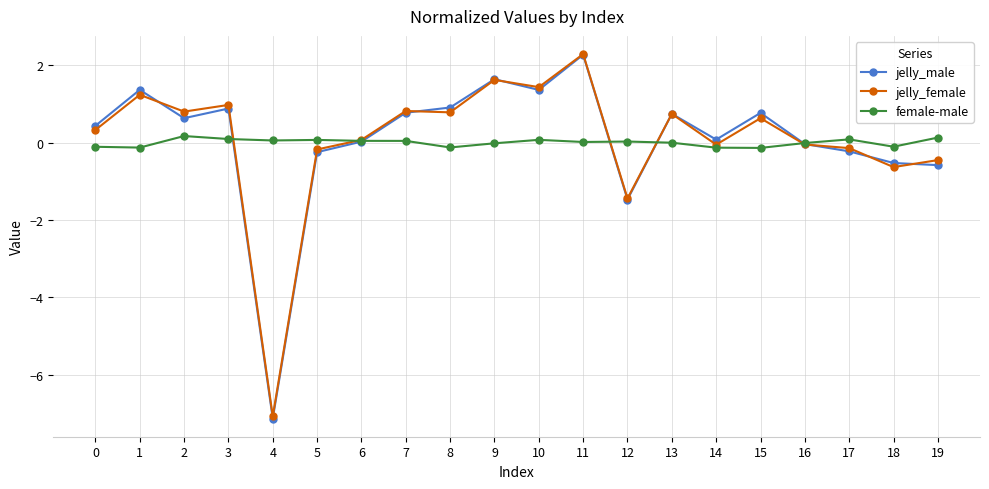

Is the value of jelly_male at 16 greater than the value of jelly_female at 13?

No